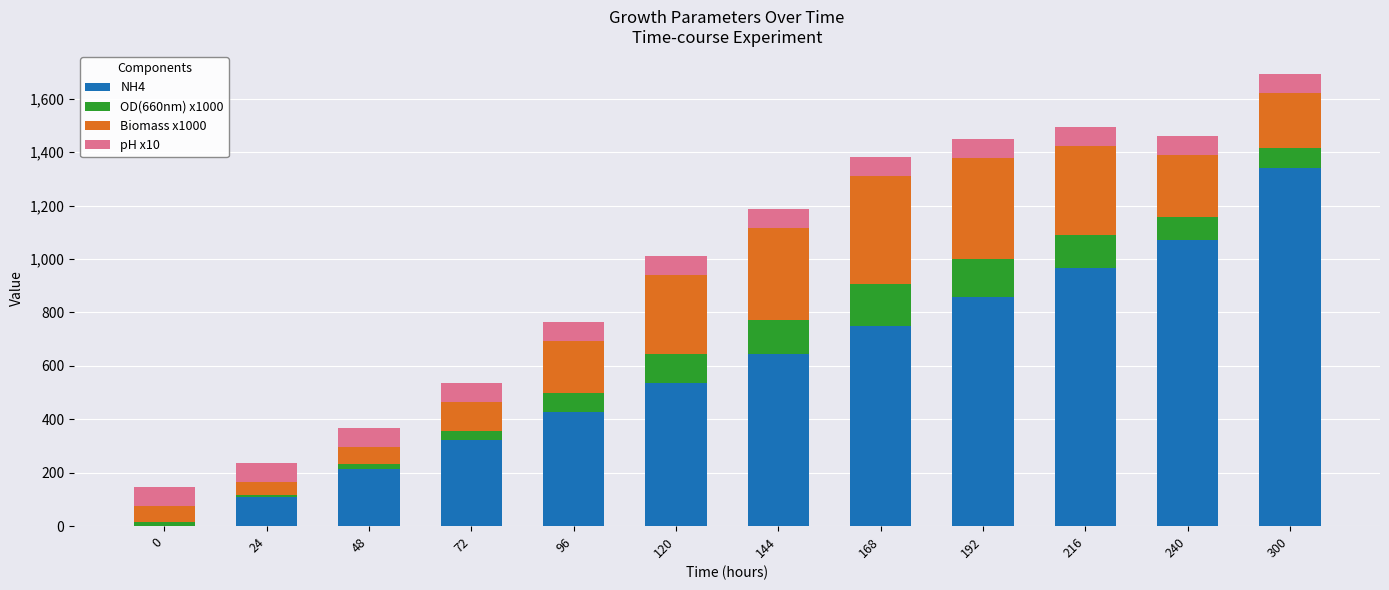

What is the sum of all NH4 values?

7236.0